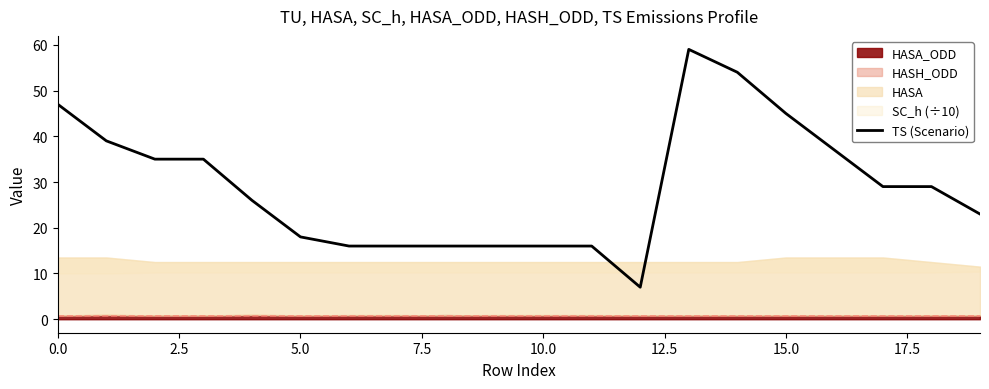

What is the difference between the maximum and second lowest values?

43